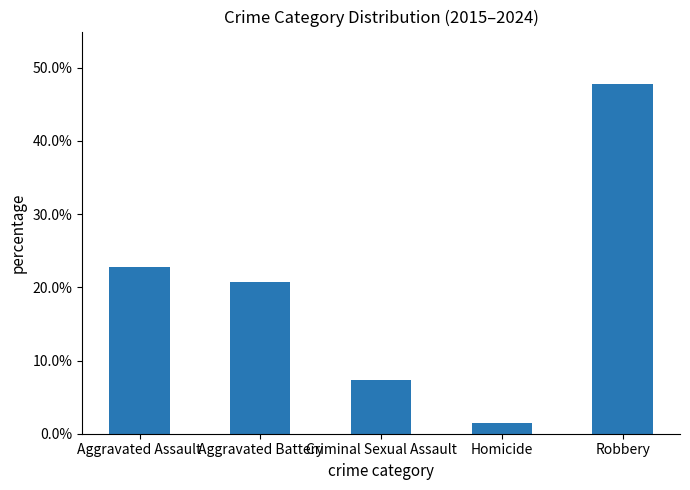

Does the chart contain any negative values?

No